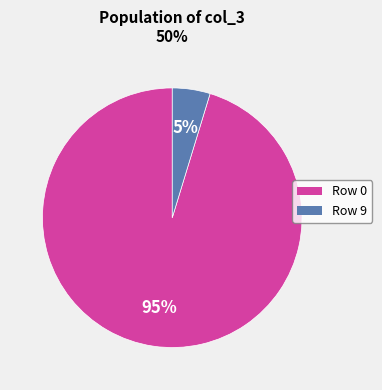

Which slice is the smallest?

Row 9